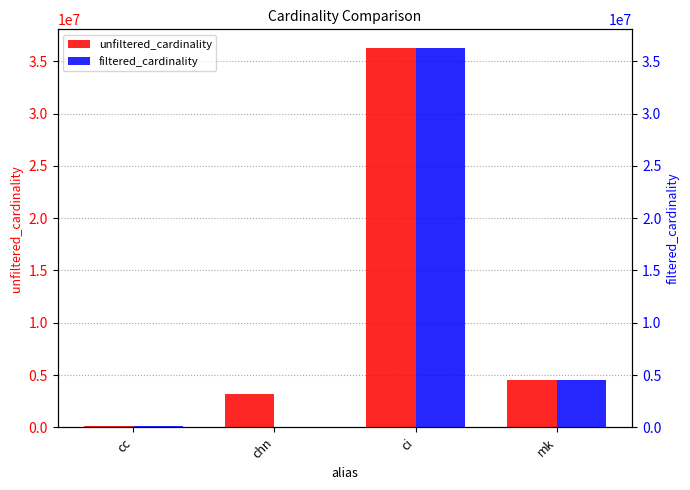

How many bars are there in each group?

2